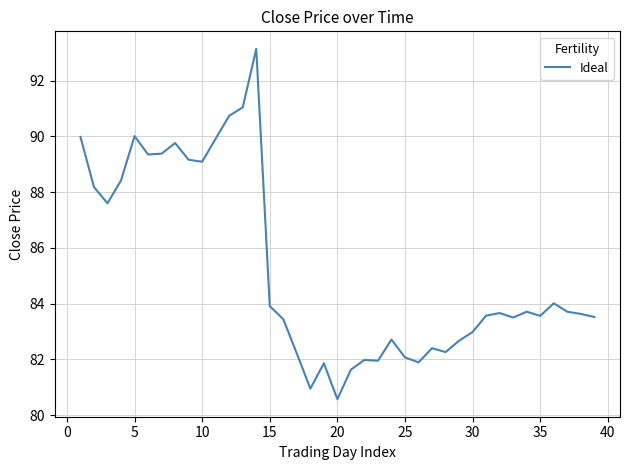

What is the greatest value displayed?

93.1